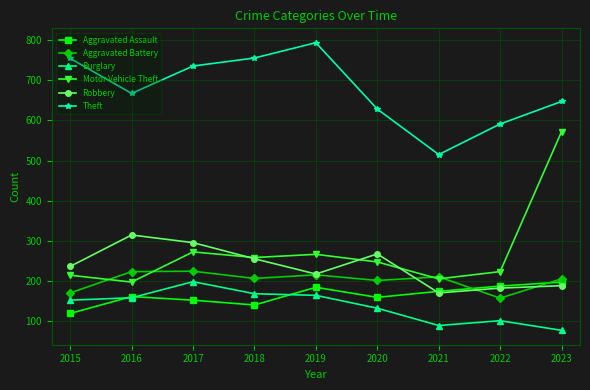

What is the difference between the maximum and minimum values in the Theft series?

278